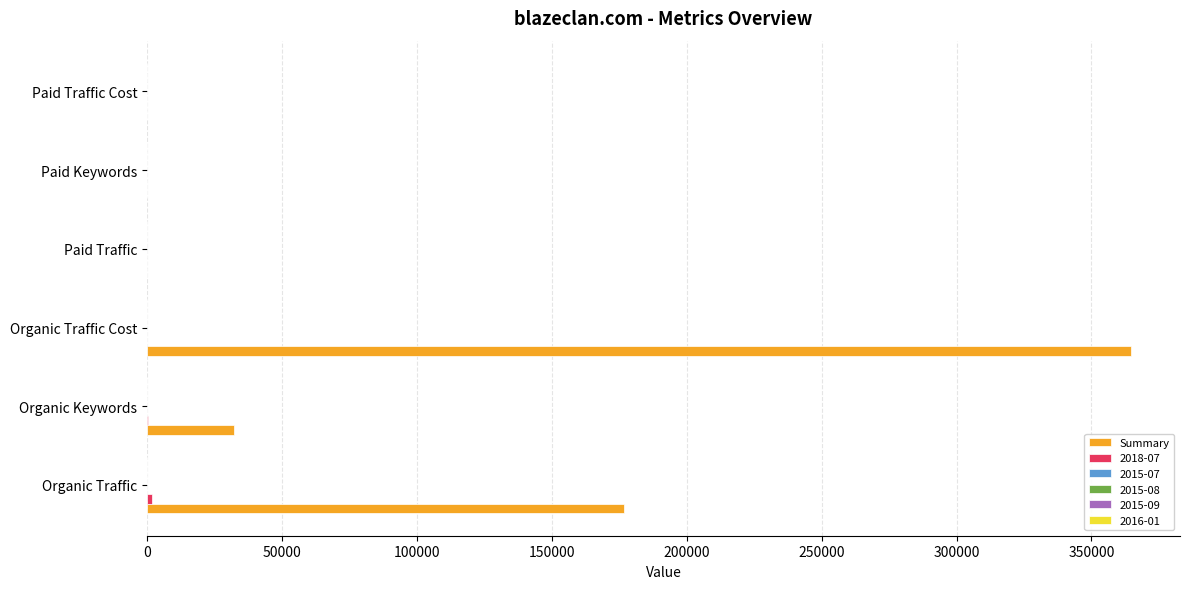

At which category does the chart reach its peak across all series?

Organic Traffic Cost